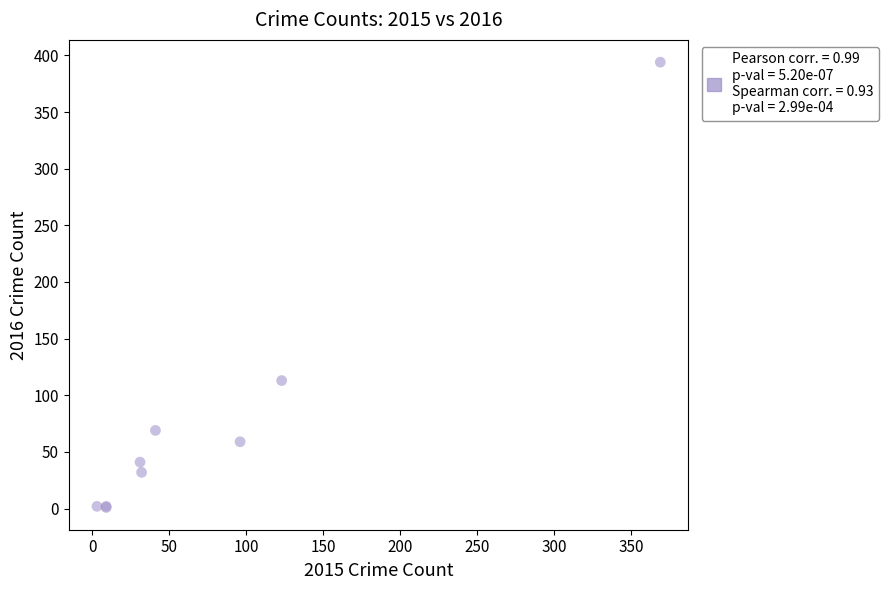

What Y value in the scatter plot is closest to 197?

113